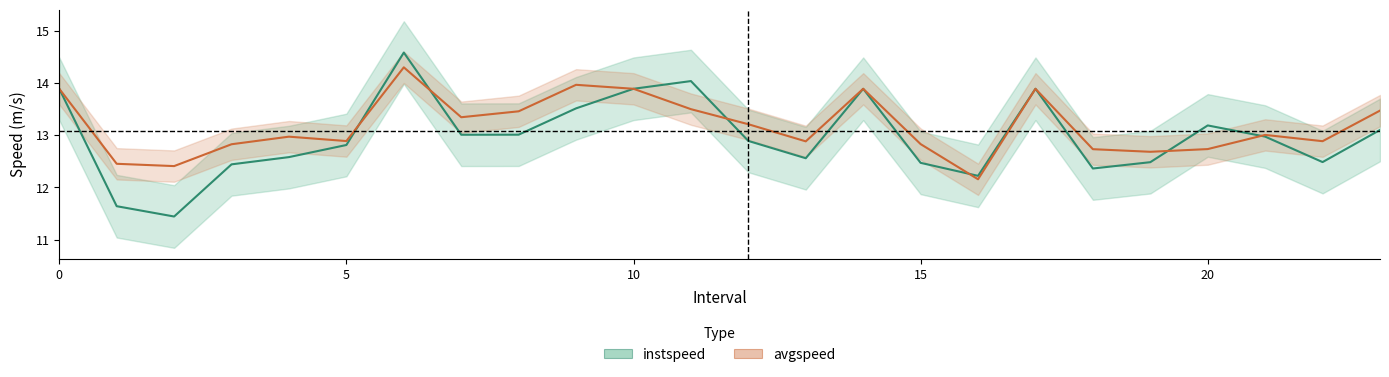

Where do instspeed and avgspeed first cross each other?

5.0 and 6.0